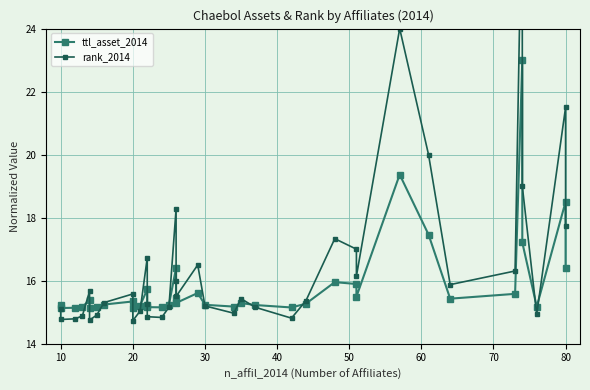

How many distinct data groups are displayed?

2